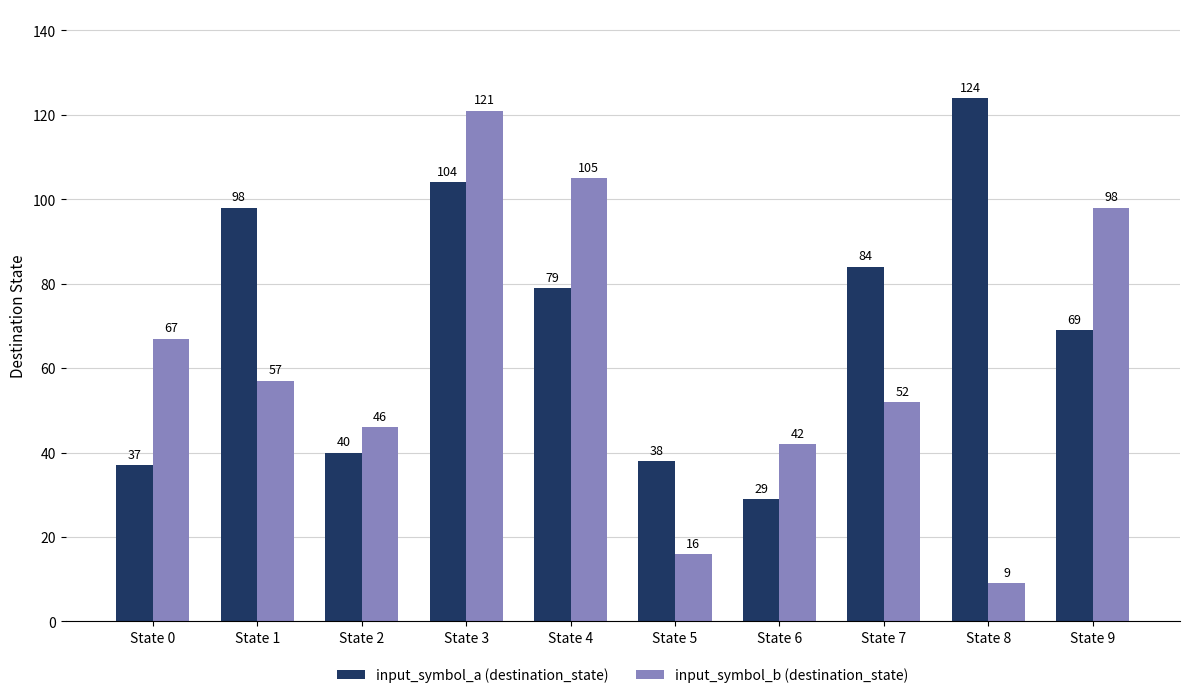

What is the value of the input_symbol_a (destination_state) bar at the 9th from the left?

124